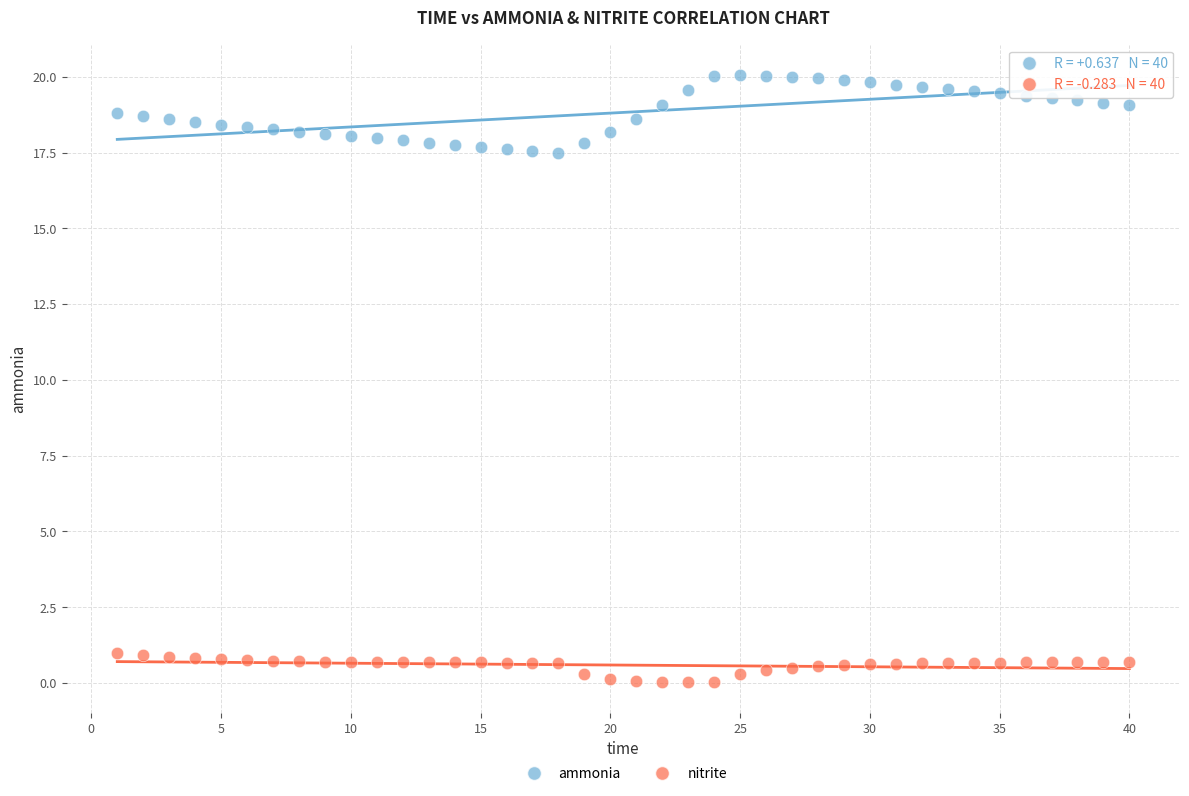

Which series contains the lowest Y value?

nitrite